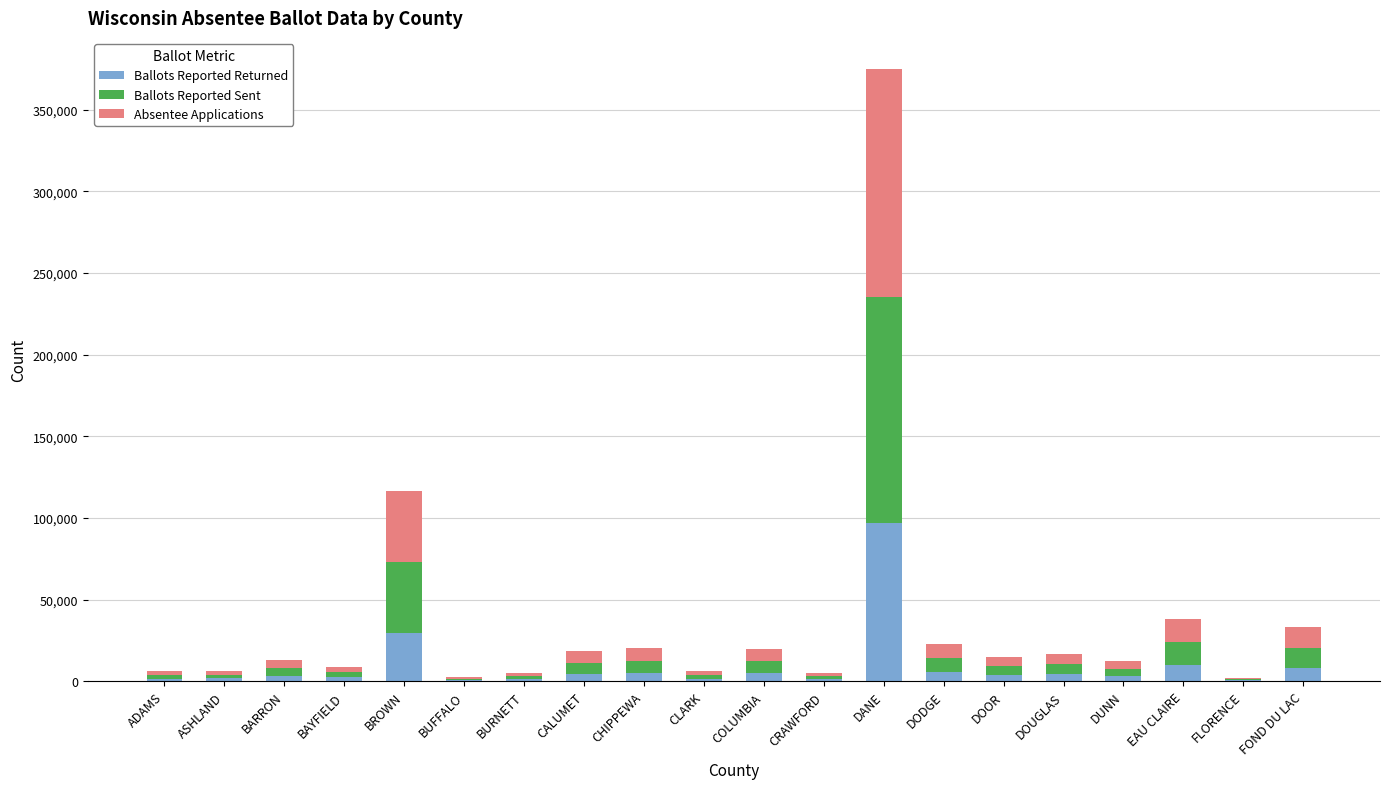

At which category is the sum across all series the highest?

DANE